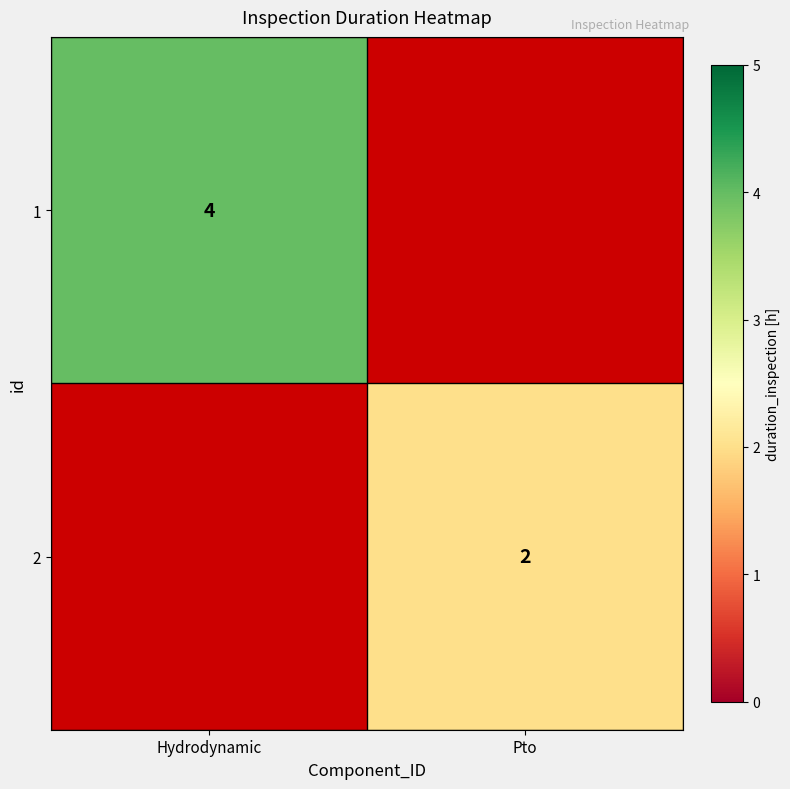

The 2 series shows 3 at Pto. True or false?

False